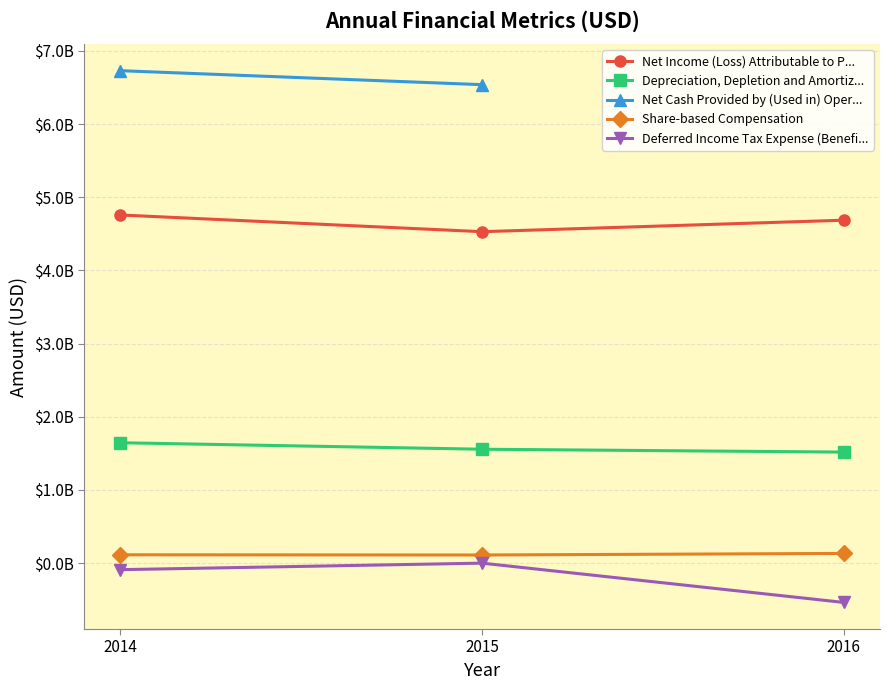

Is the value of Net Cash Provided by (Used in) Oper... at 2015 greater than the value of Net Income (Loss) Attributable to P... at 2015?

Yes